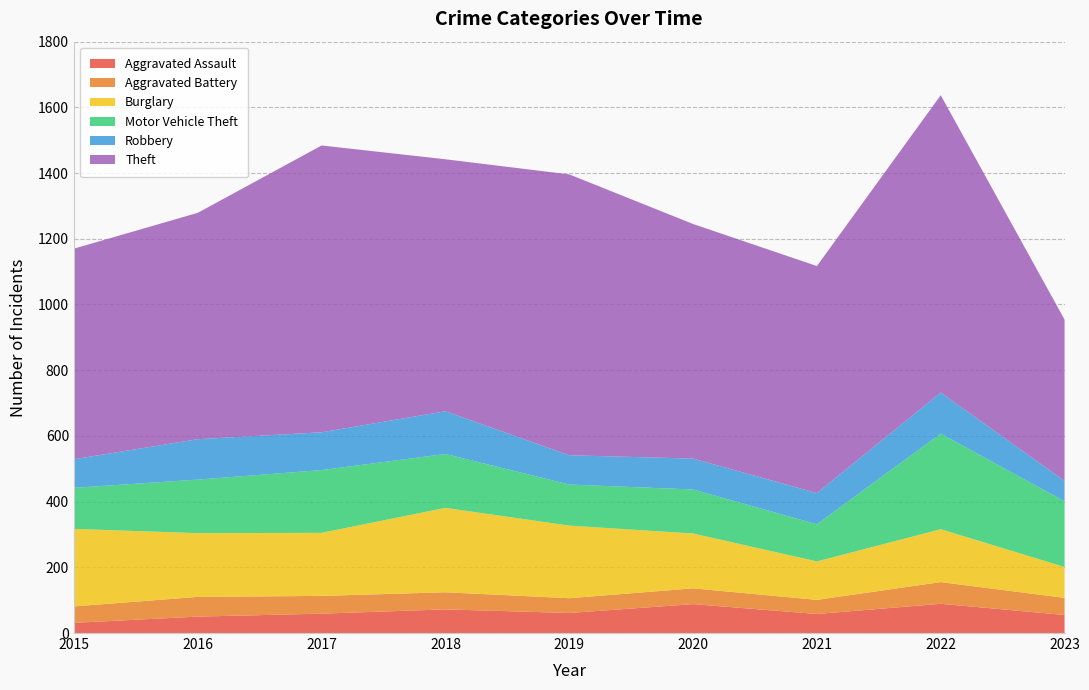

Reading left to right, transcribe all the data shown in this chart.

Aggravated Assault: 2015=31	2016=50	2017=59	2018=72	2019=61	2020=88	2021=58	2022=89	2023=55
Aggravated Battery: 2015=50	2016=60	2017=54	2018=52	2019=45	2020=48	2021=43	2022=66	2023=52
Burglary: 2015=236	2016=194	2017=192	2018=257	2019=221	2020=167	2021=117	2022=161	2023=94
Motor Vehicle Theft: 2015=125	2016=163	2017=191	2018=164	2019=125	2020=134	2021=113	2022=291	2023=200
Robbery: 2015=87	2016=123	2017=115	2018=130	2019=89	2020=94	2021=95	2022=125	2023=62
Theft: 2015=641	2016=689	2017=873	2018=767	2019=855	2020=714	2021=691	2022=905	2023=491